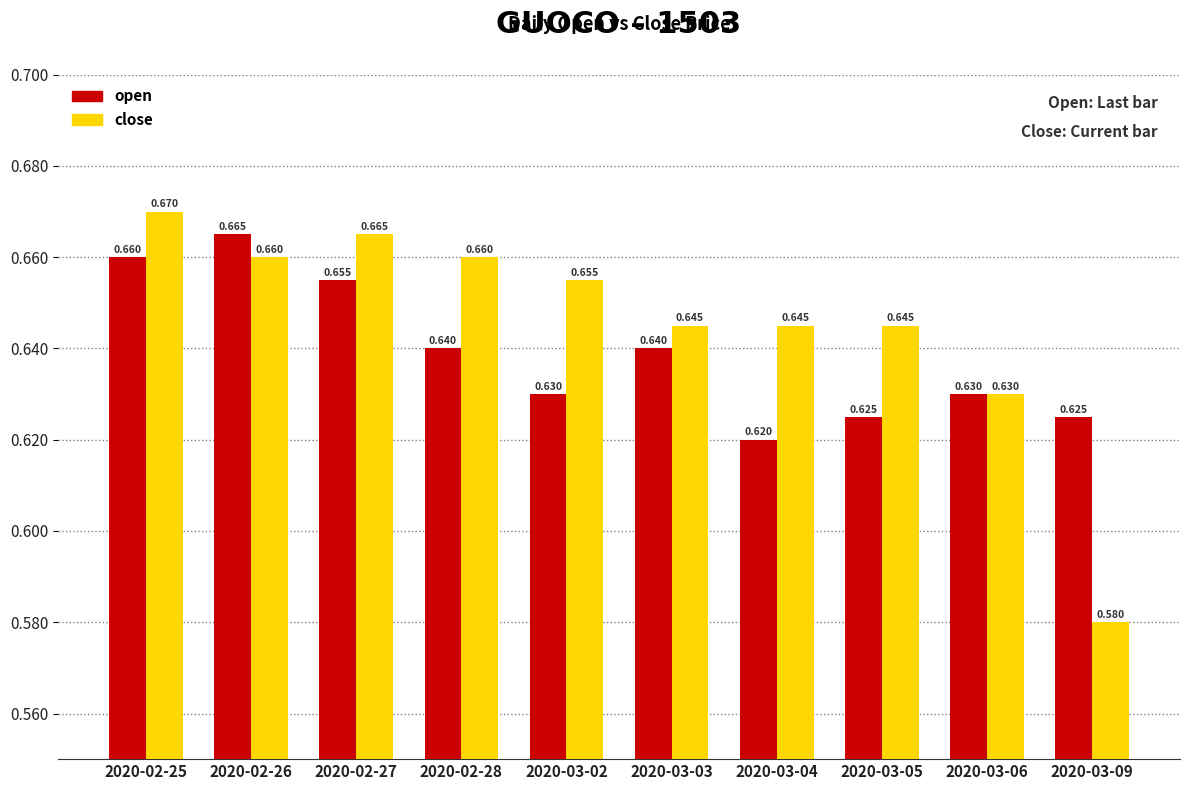

Which series has the largest total across all categories?

close